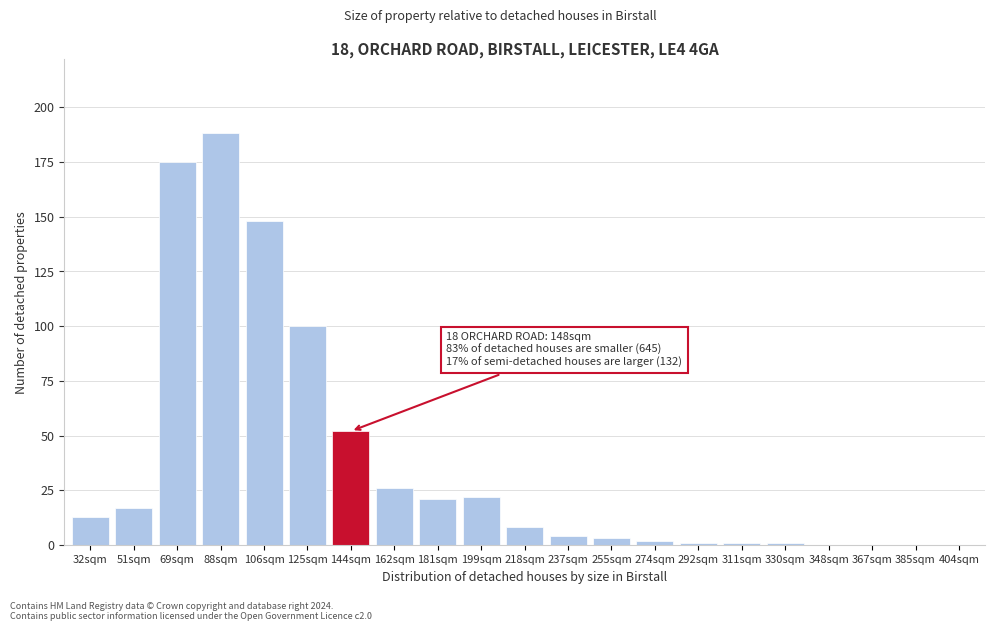

Reading left to right, list all the values displayed in this chart.

32sqm=13	51sqm=17	69sqm=175	88sqm=188	106sqm=148	125sqm=100	144sqm=52	162sqm=26	181sqm=21	199sqm=22	218sqm=8	237sqm=4	255sqm=3	274sqm=2	292sqm=1	311sqm=1	330sqm=1	348sqm=0	367sqm=0	385sqm=0	404sqm=0